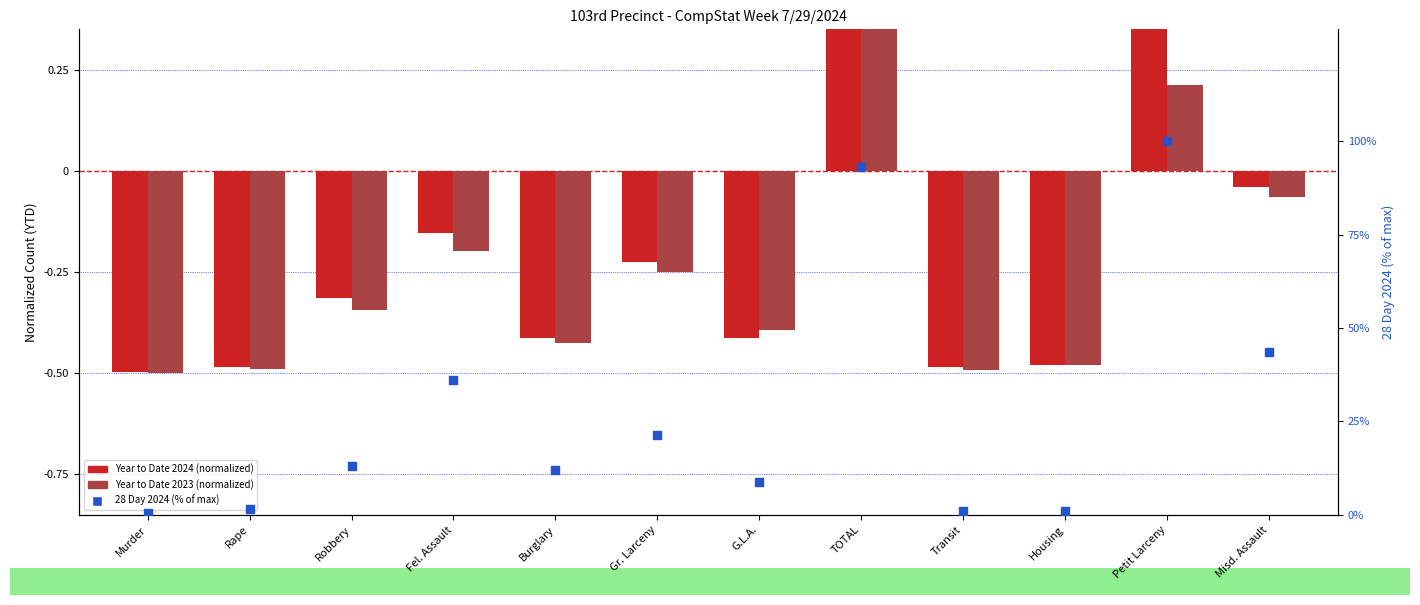

Is the value of 28 Day 2024 (% of max) at Gr. Larceny greater than the value of Year to Date 2024 (normalized) at Gr. Larceny?

Yes